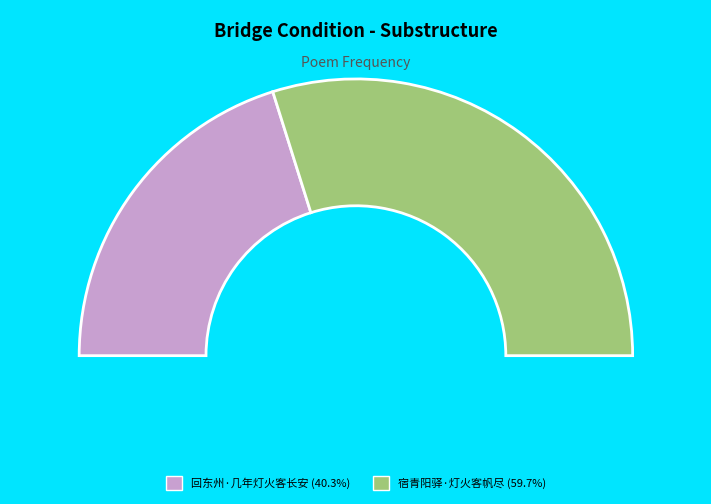

To the nearest percent, what is the difference between the 宿青阳驿·灯火客帆尽 and 回东州·几年灯火客长安 slice percentages?

19%